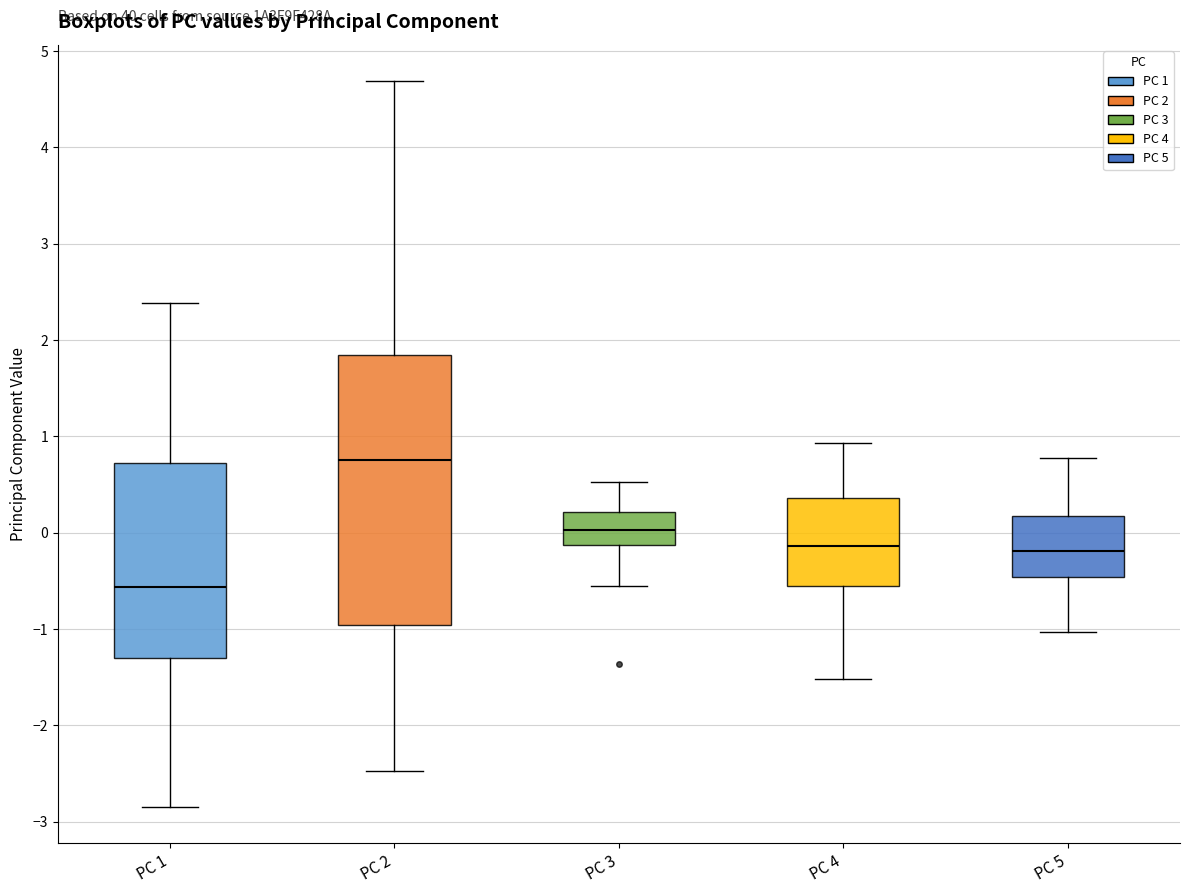

Comparing the boxes themselves (not the whiskers), which one is the tallest?

PC 2